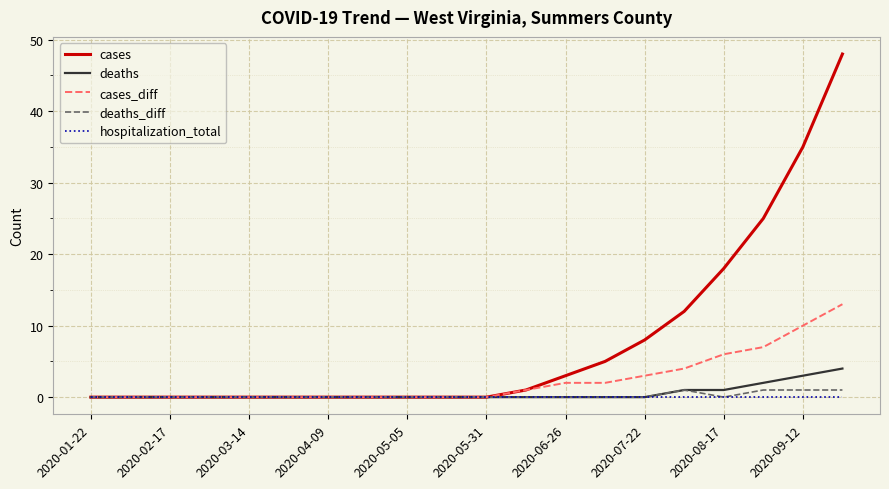

Which series has the widest spread of values?

cases